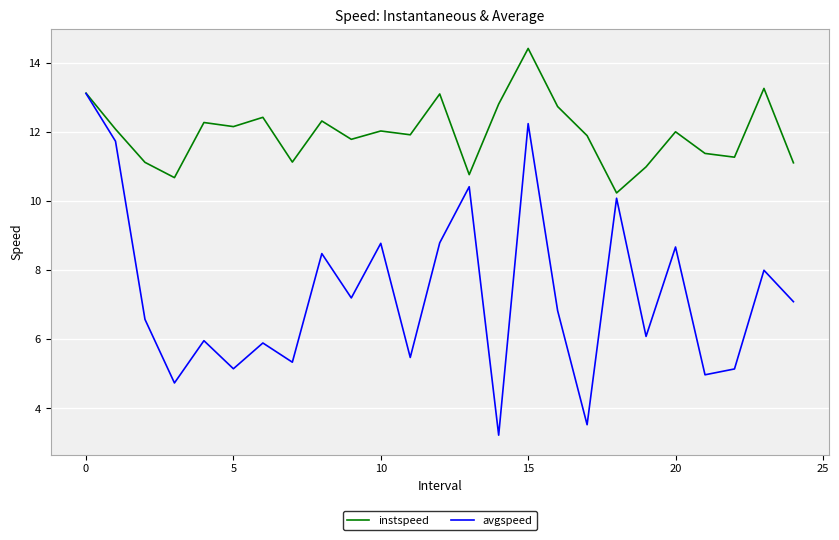

Which series has the largest range (max minus min)?

avgspeed